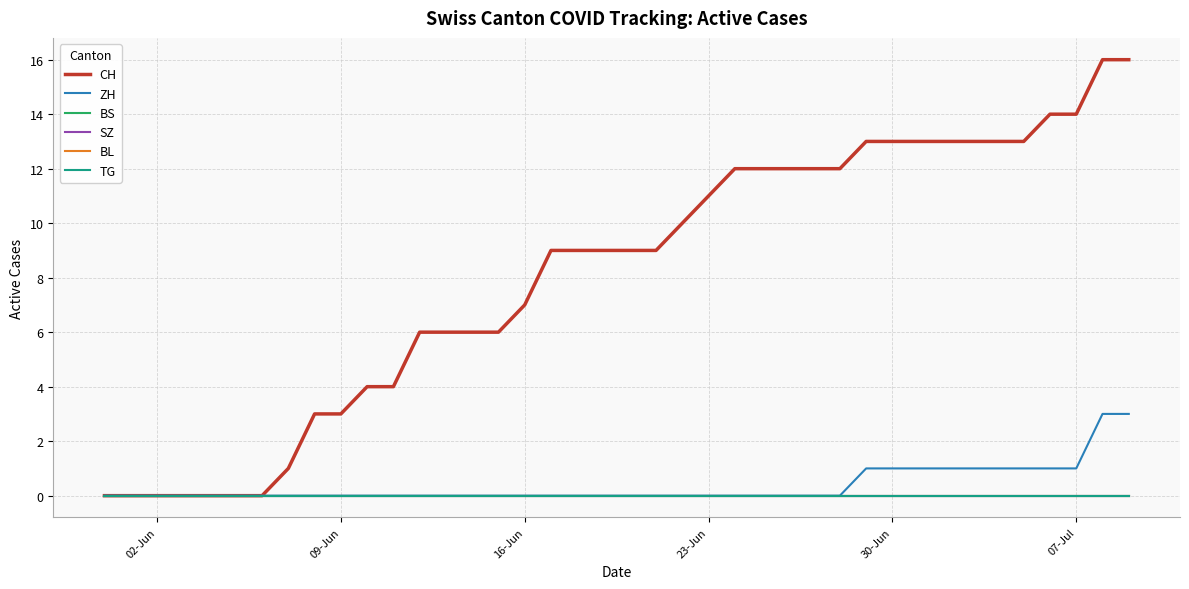

What is the highest value of the CH series?

16